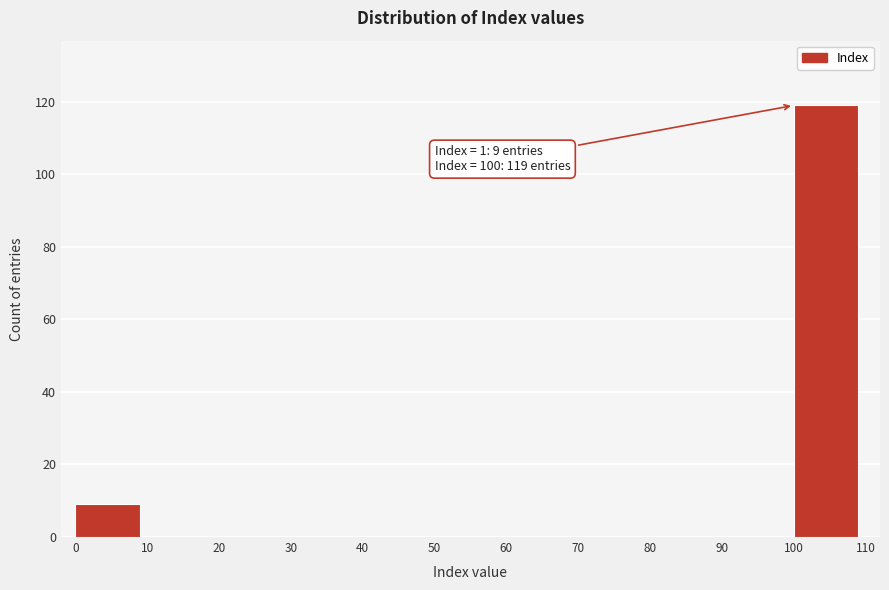

Over which range of the x-axis is the bar tallest?

100 to 110